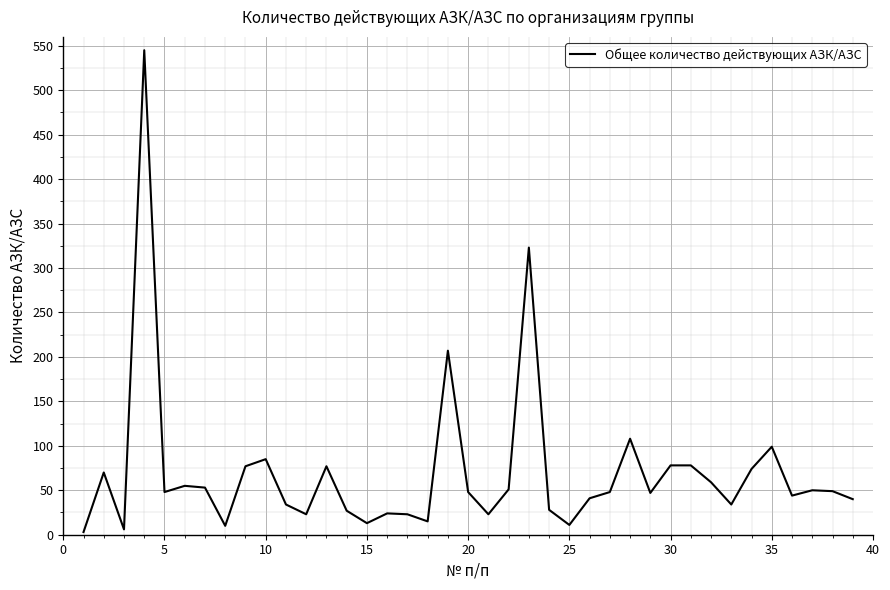

Does the chart display data point markers on the line(s)?

No